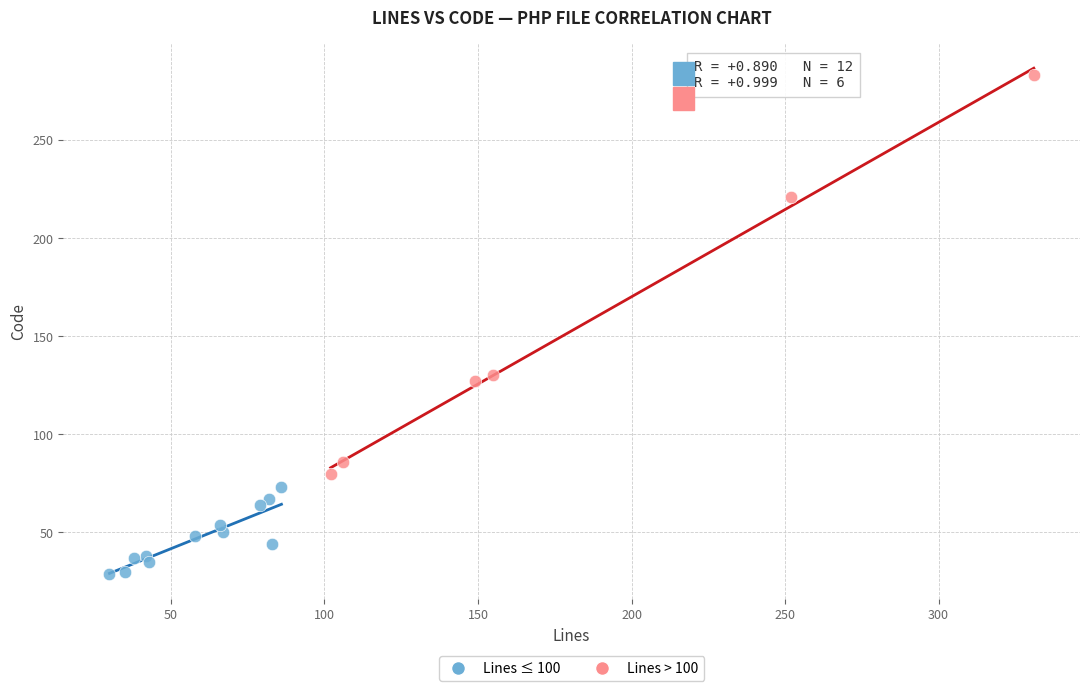

Which series reaches the maximum Y coordinate?

Lines > 100